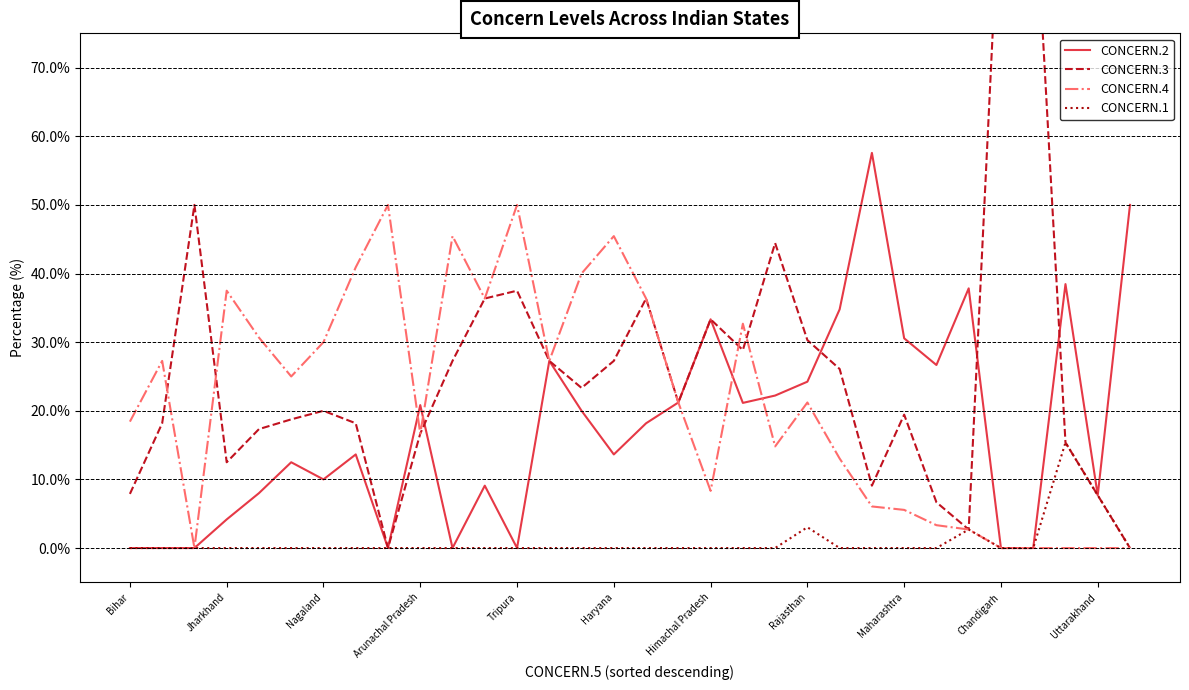

Where does the CONCERN.2 series first go above 18?

Arunachal Pradesh